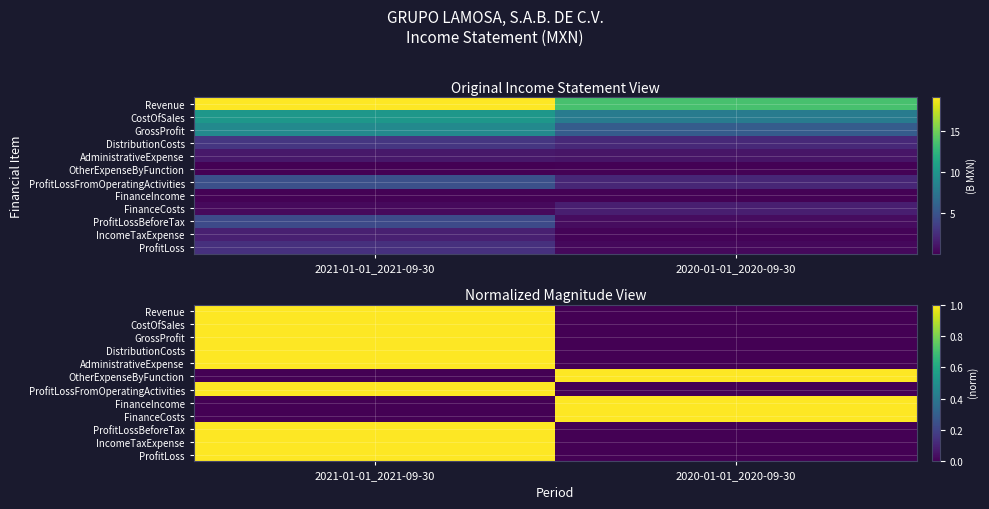

What is the spread (max minus min) of values at 2021-01-01_2021-09-30?

1.0